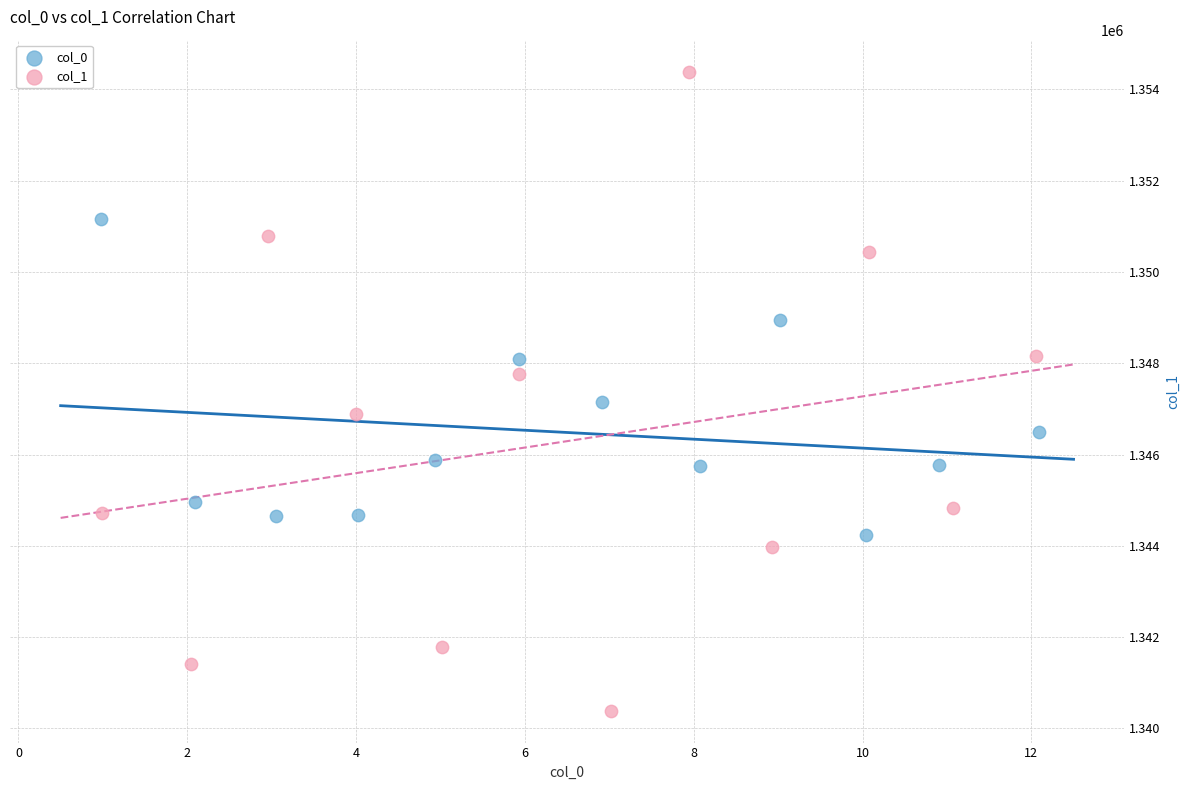

Which series reaches the maximum Y coordinate?

col_1